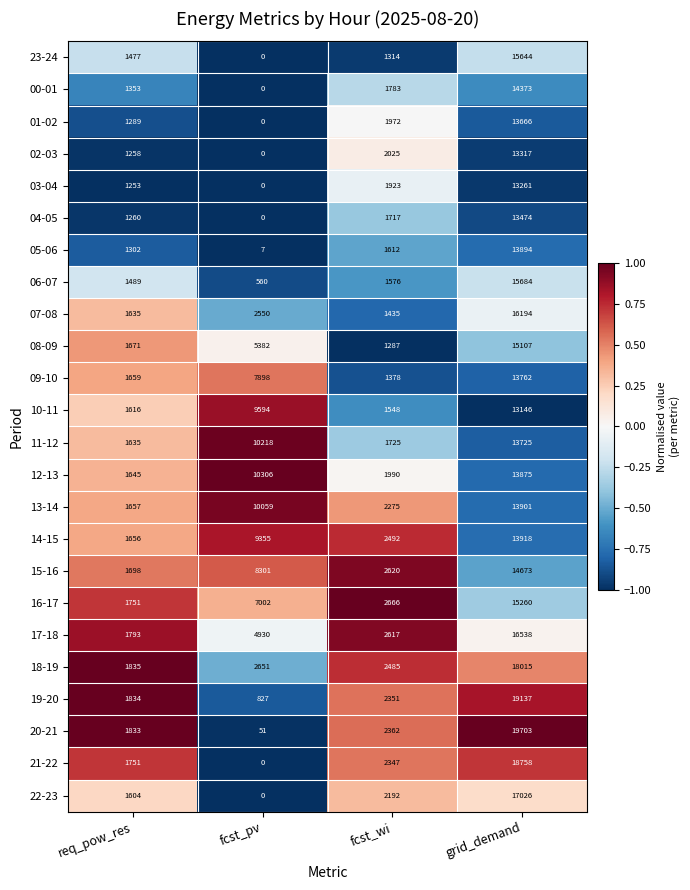

What is the spread (max minus min) of values at fcst_wi?

1379